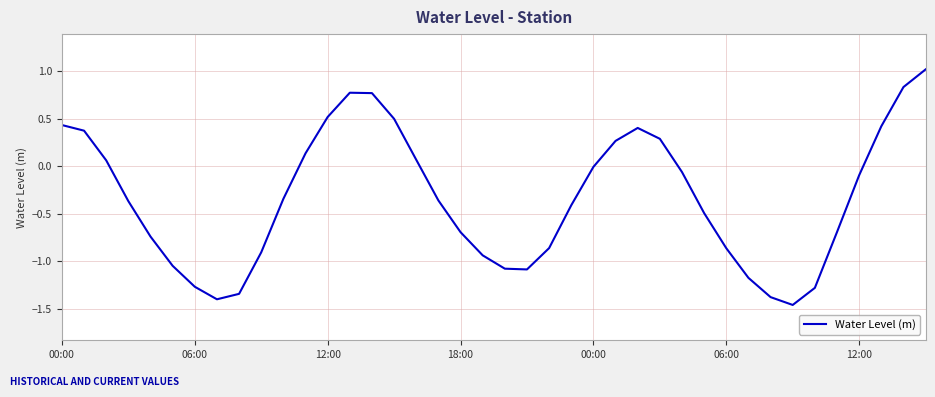

What is the difference between the maximum and minimum values?

2.5